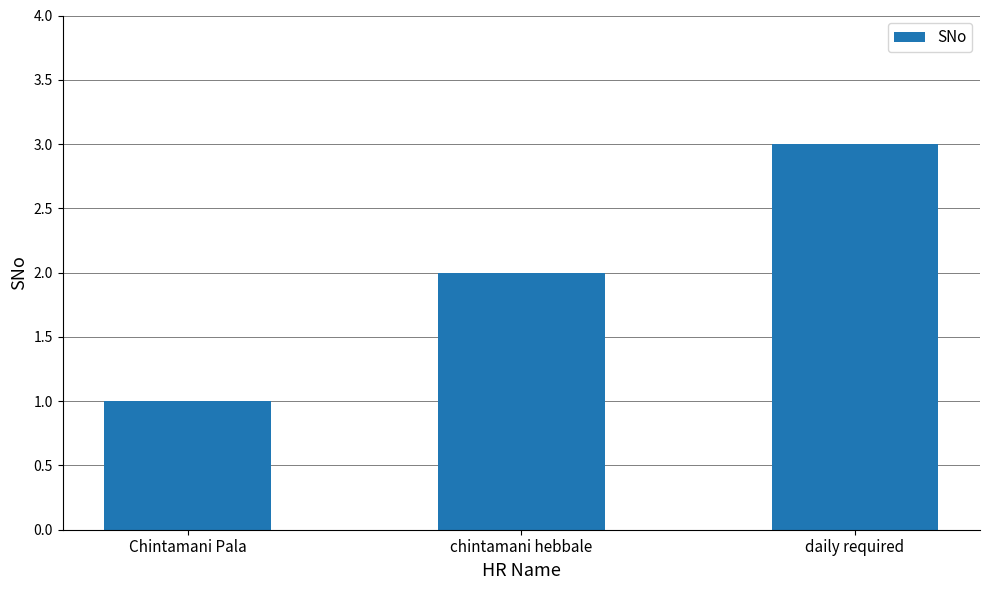

What is the average value?

2